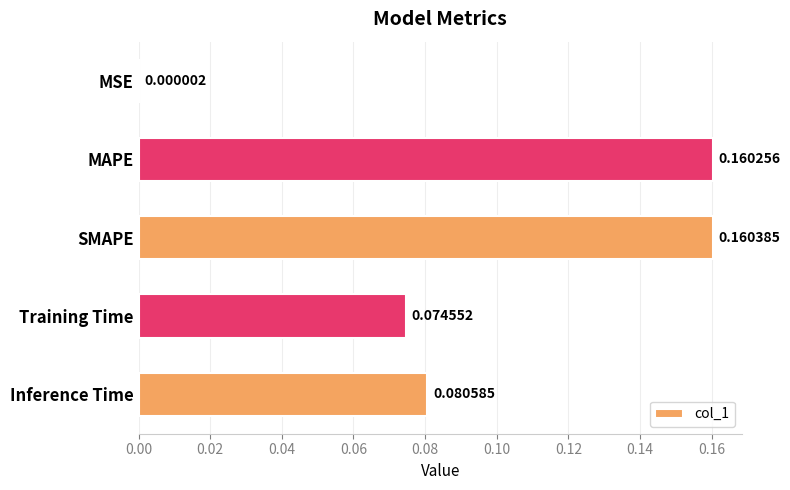

What is the change in value from MSE to MAPE?

+0.2